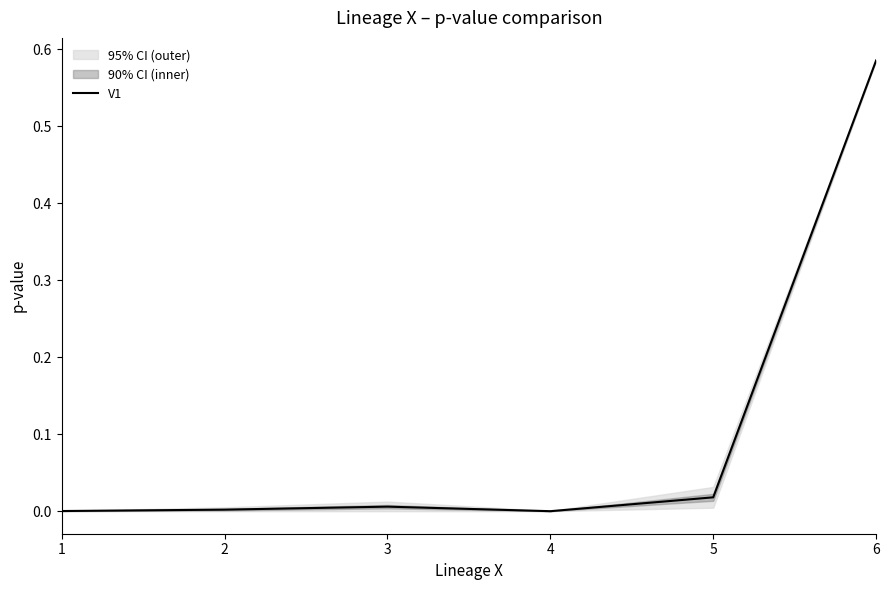

True or false: the data shows 0.0 at 2.

True